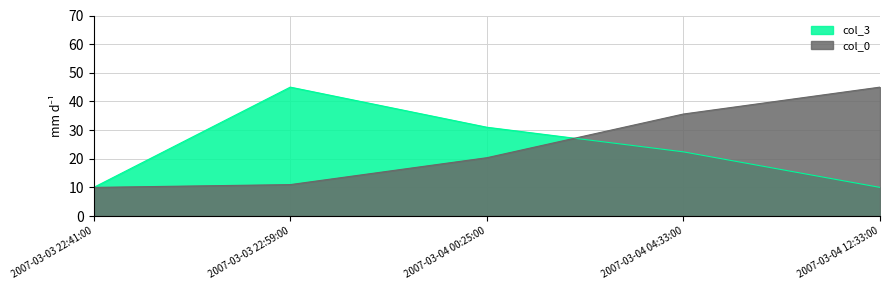

At which label is col_0 closest to 27?

2007-03-04 00:25:00